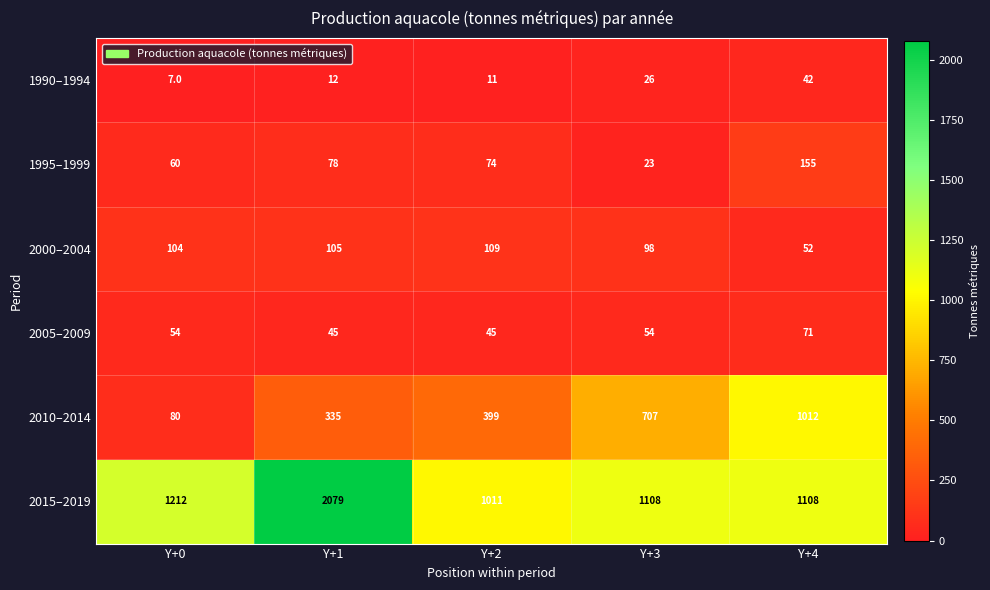

At Y+4, list the series in order from smallest to largest.

1990–1994, 2000–2004, 2005–2009, 1995–1999, 2010–2014, 2015–2019